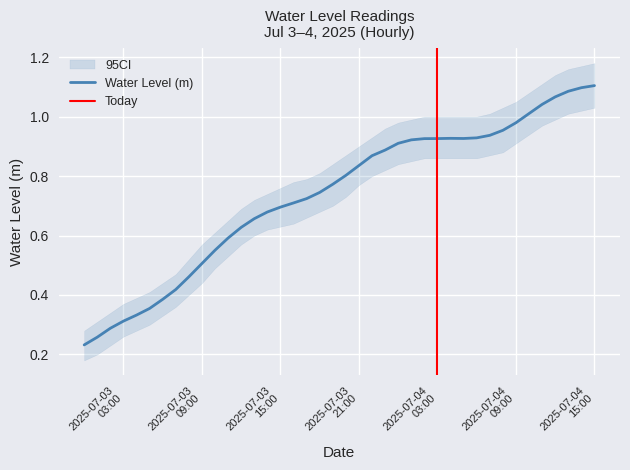

Reading left to right, extract all data points from this chart.

0.2	0.3	0.3	0.3	0.3	0.4	0.4	0.4	0.5	0.5	0.6	0.6	0.6	0.7	0.7	0.7	0.7	0.7	0.7	0.8	0.8	0.8	0.9	0.9	0.9	0.9	0.9	0.9	0.9	0.9	0.9	0.9	1.0	1.0	1.0	1.0	1.1	1.1	1.1	1.1